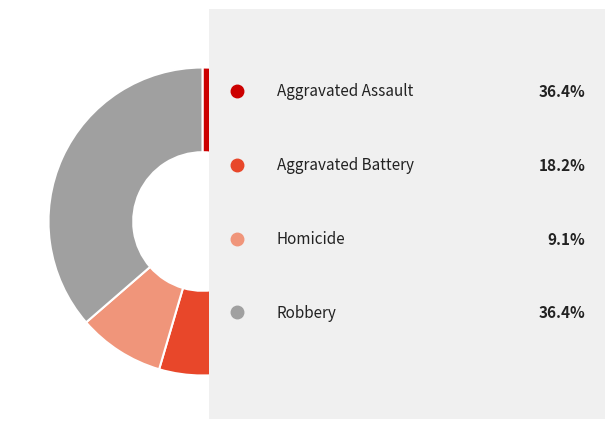

Is there a majority slice in this chart?

No